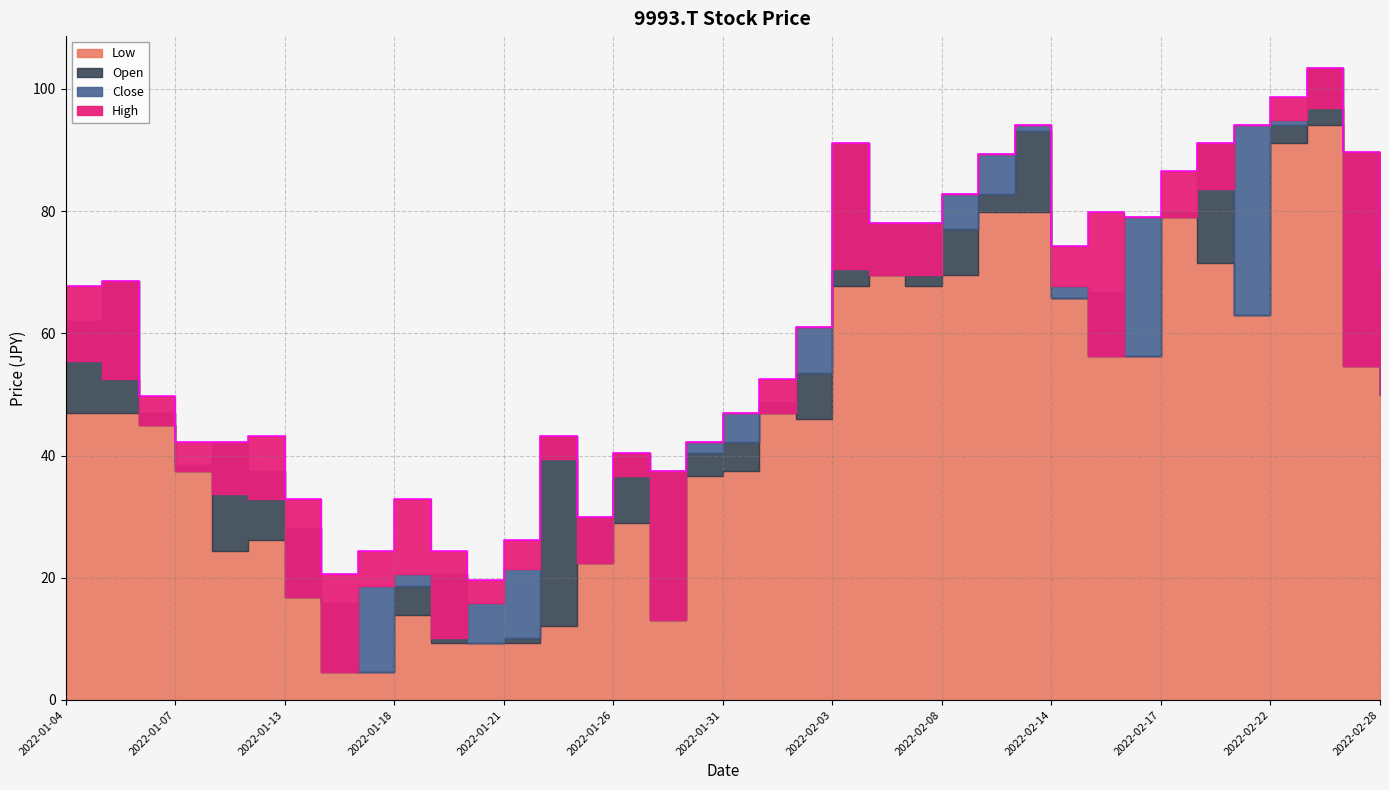

In Close, how many points are higher than both neighbors (excluding endpoints)?

6